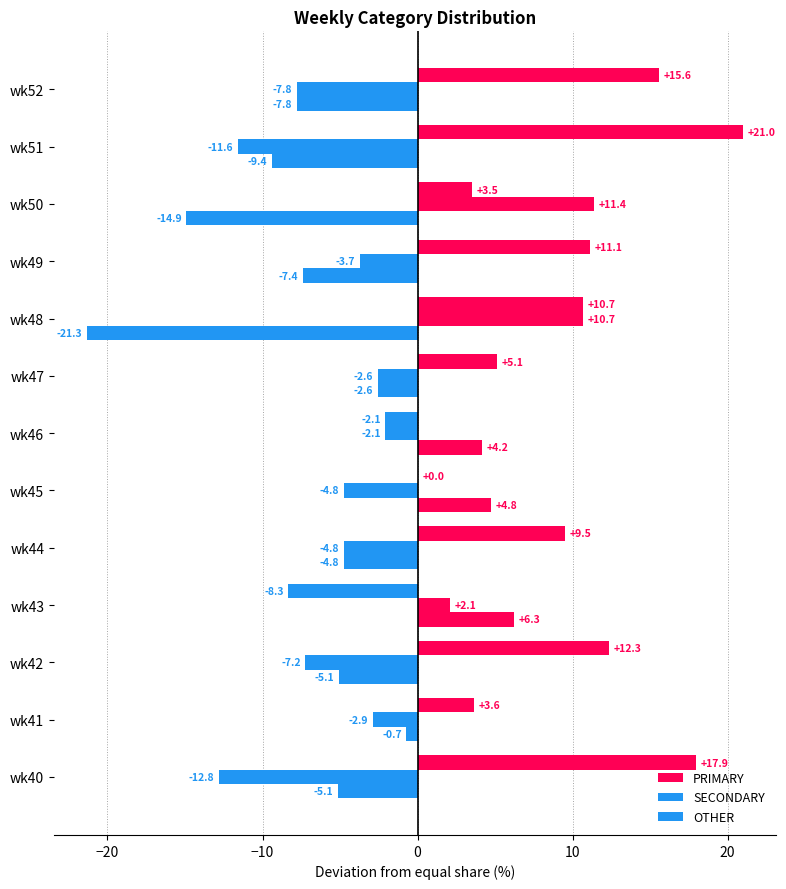

Which series has the largest range (max minus min)?

PRIMARY